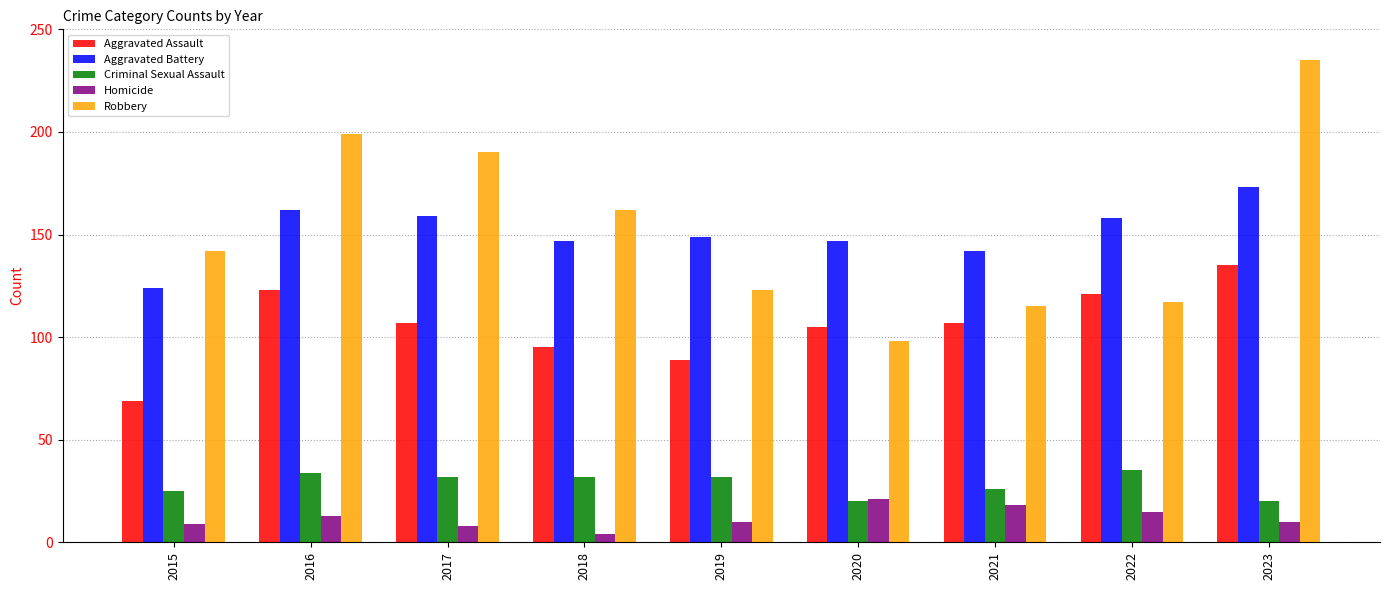

What is the maximum value for Aggravated Assault?

135